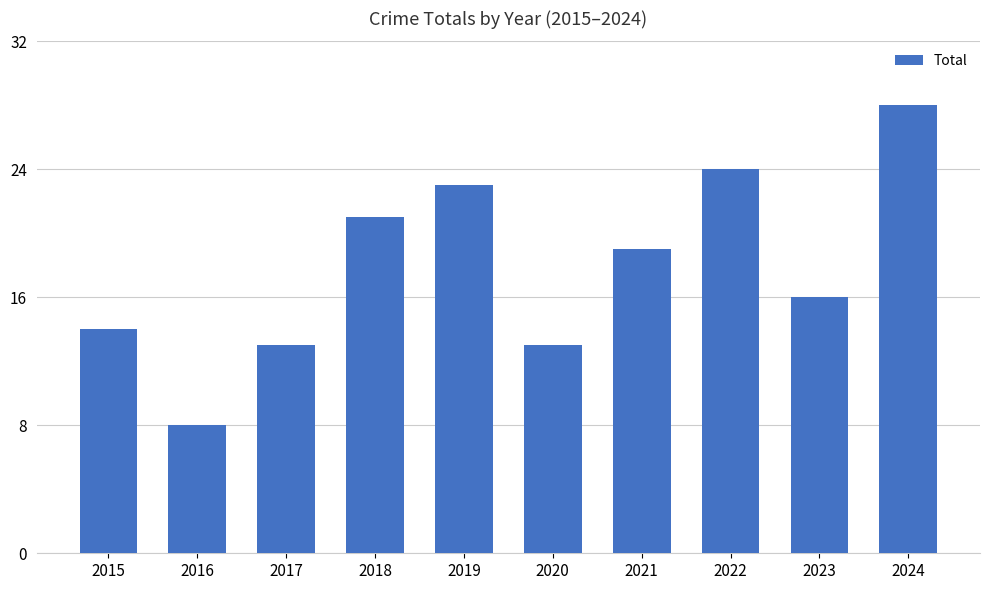

Which category has the highest value across all series?

2024